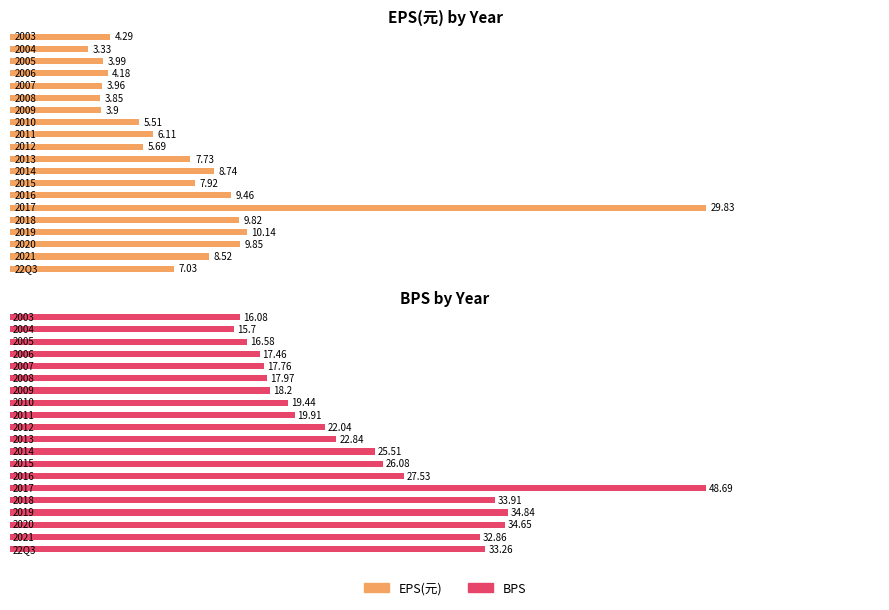

Reading left to right, list all the values displayed in this chart.

EPS(元): 22Q3=7.0	2021=8.5	2020=9.8	2019=10.1	2018=9.8	2017=29.8	2016=9.5	2015=7.9	2014=8.7	2013=7.7	2012=5.7	2011=6.1	2010=5.5	2009=3.9	2008=3.9	2007=4.0	2006=4.2	2005=4.0	2004=3.3	2003=4.3
BPS: 22Q3=33.3	2021=32.9	2020=34.6	2019=34.8	2018=33.9	2017=48.7	2016=27.5	2015=26.1	2014=25.5	2013=22.8	2012=22.0	2011=19.9	2010=19.4	2009=18.2	2008=18.0	2007=17.8	2006=17.5	2005=16.6	2004=15.7	2003=16.1